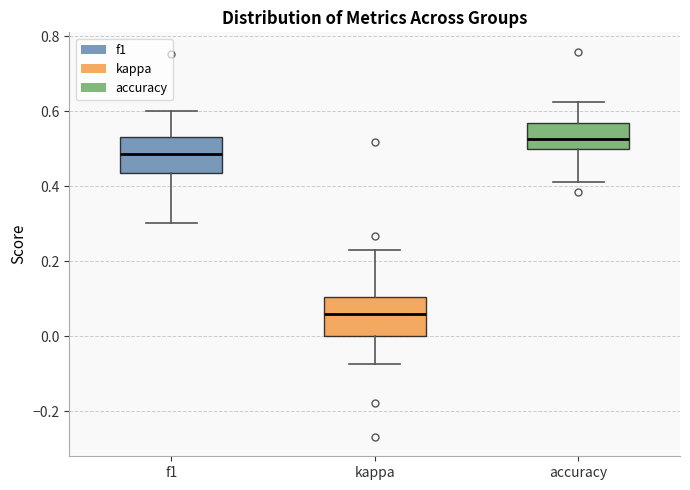

Where does the median line of the box for f1 sit on the y-axis? The values are not printed on the chart, so give them approximately, as read against the axis.

0.48